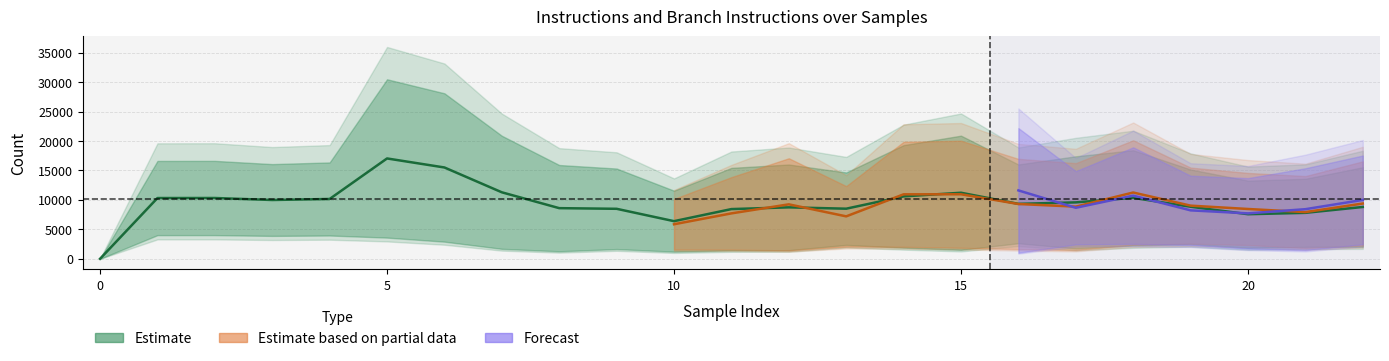

Is it true that branchinstructions_0 equals 2644 at 16?

True